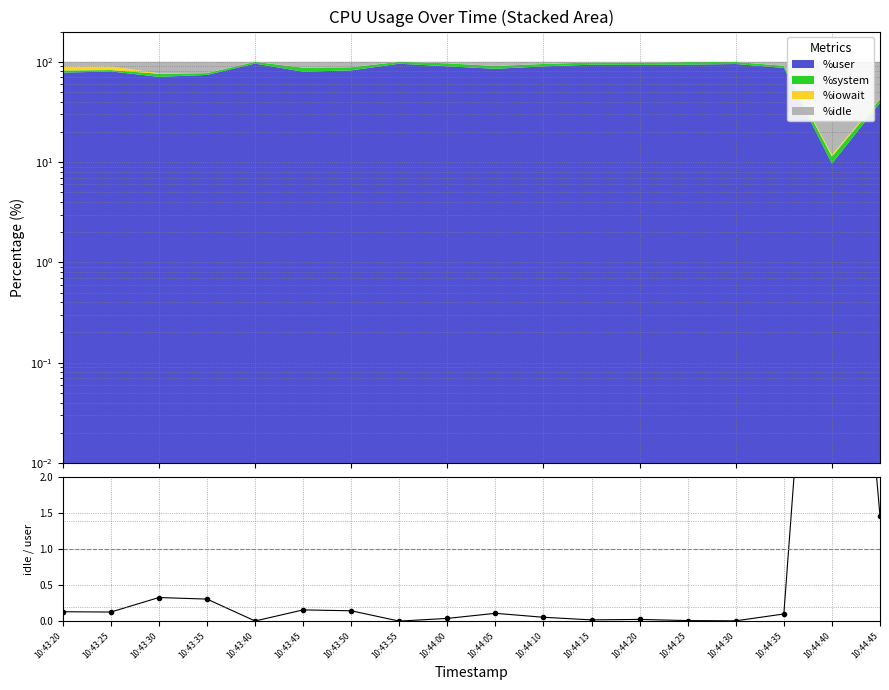

At which category does the data reach its first local peak?

10:43:30